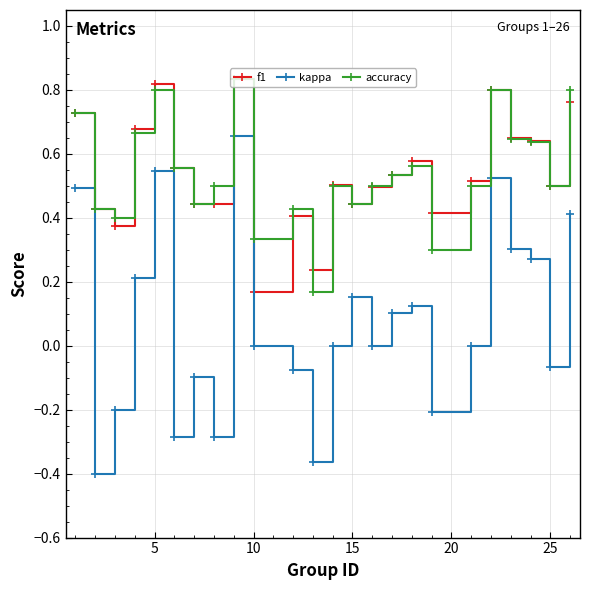

True or false: kappa and f1 intersect in this chart.

False